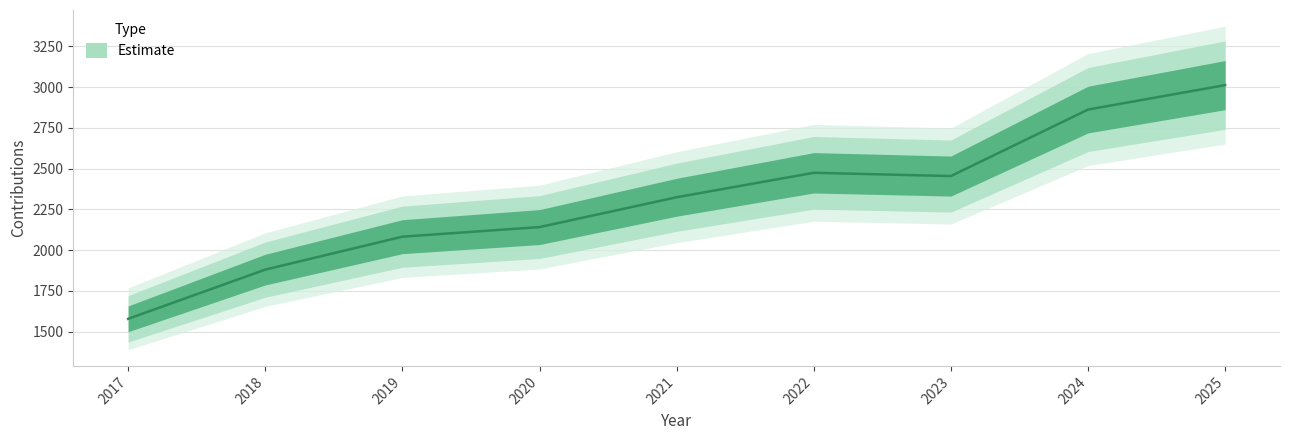

What is the approximate value at 2023?

2455